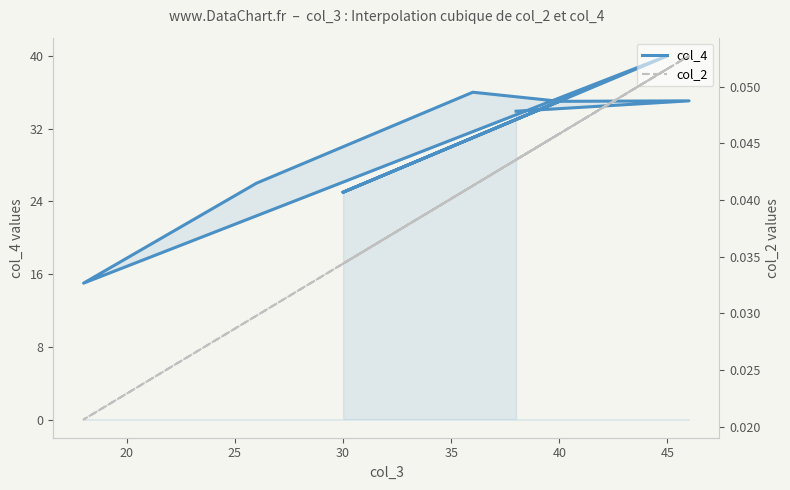

In col_2, how many points are higher than both neighbors (excluding endpoints)?

3